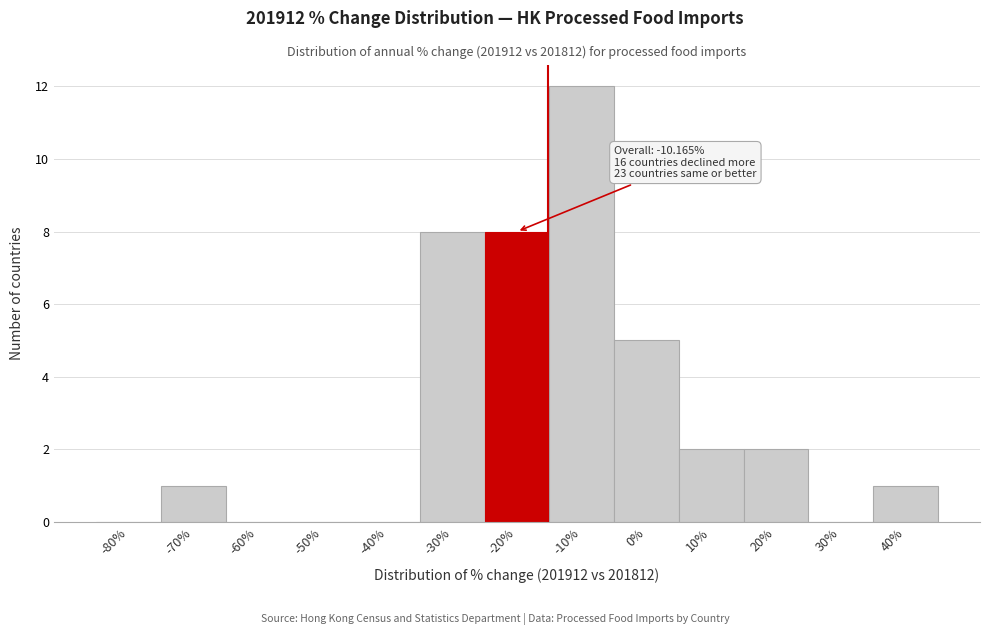

Reading left to right, what are all the values shown in this chart?

-80%=0	-70%=1	-60%=0	-50%=0	-40%=0	-30%=8	-20%=8	-10%=12	0%=5	10%=2	20%=2	30%=0	40%=1